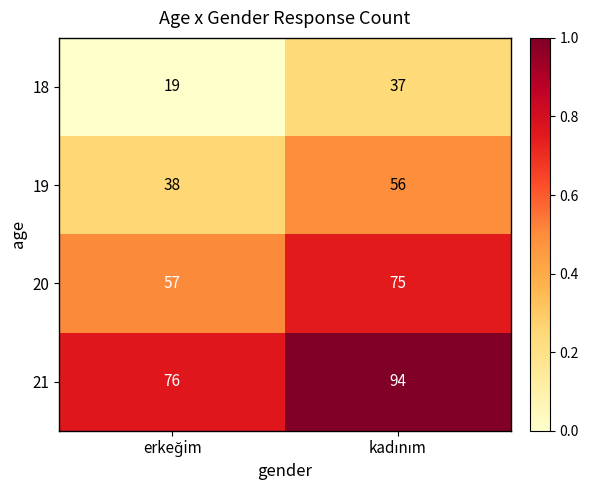

Reading left to right, extract all data points from this chart.

18: 19	37
19: 38	56
20: 57	75
21: 76	94